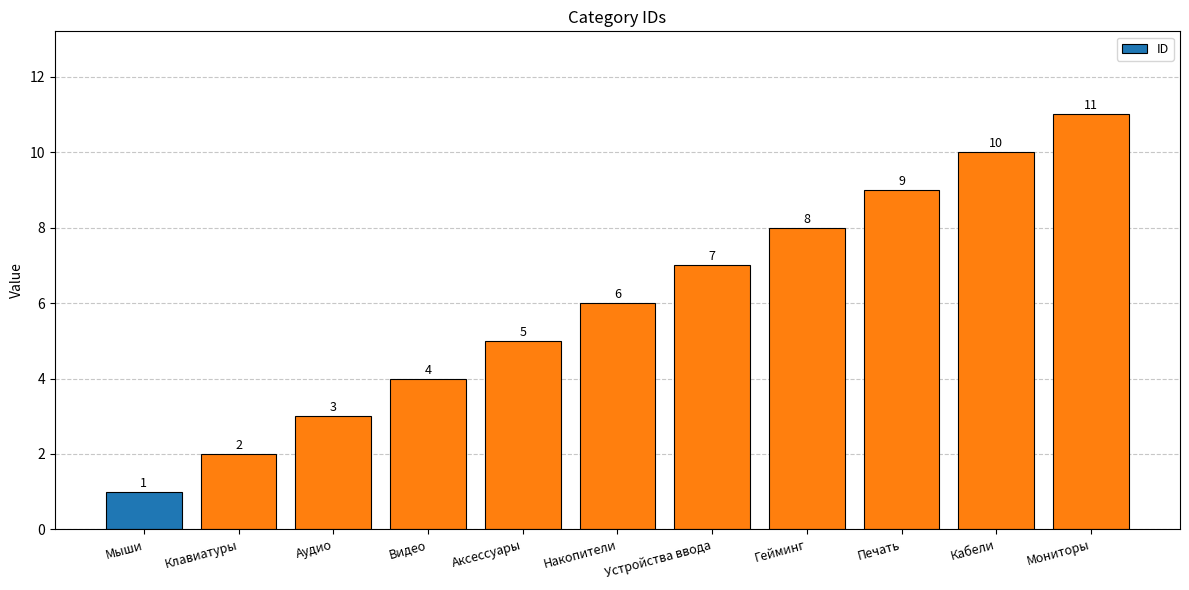

Reading left to right, extract all data points from this chart.

Мыши=1	Клавиатуры=2	Аудио=3	Видео=4	Аксессуары=5	Накопители=6	Устройства ввода=7	Гейминг=8	Печать=9	Кабели=10	Мониторы=11